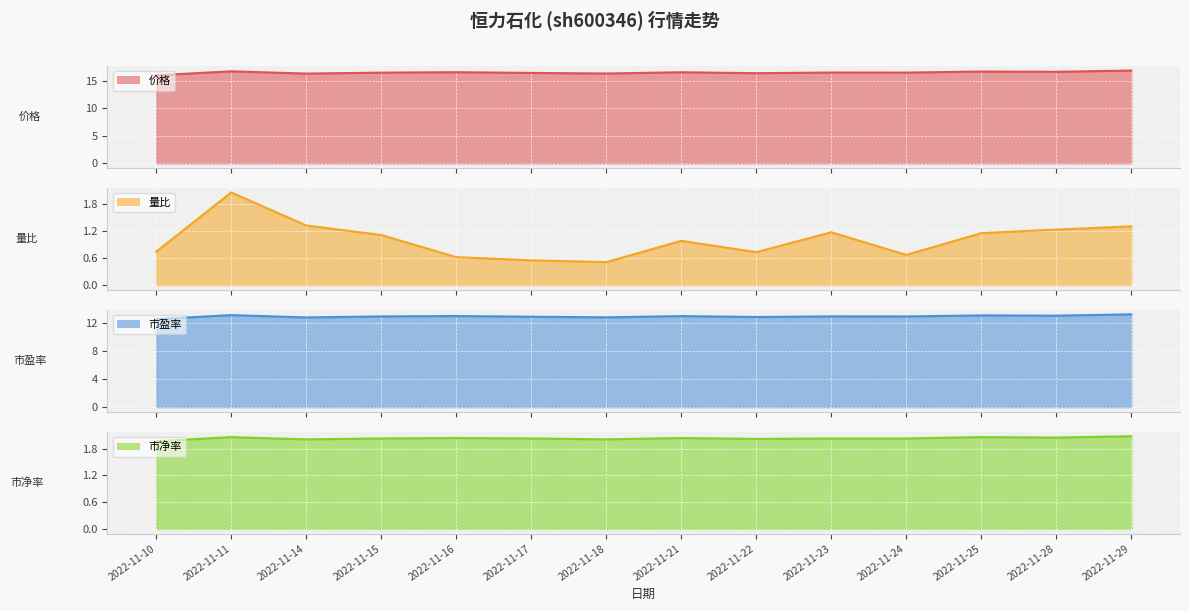

Between 2022-11-17 and 2022-11-24, which series saw the biggest shift?

量比_line